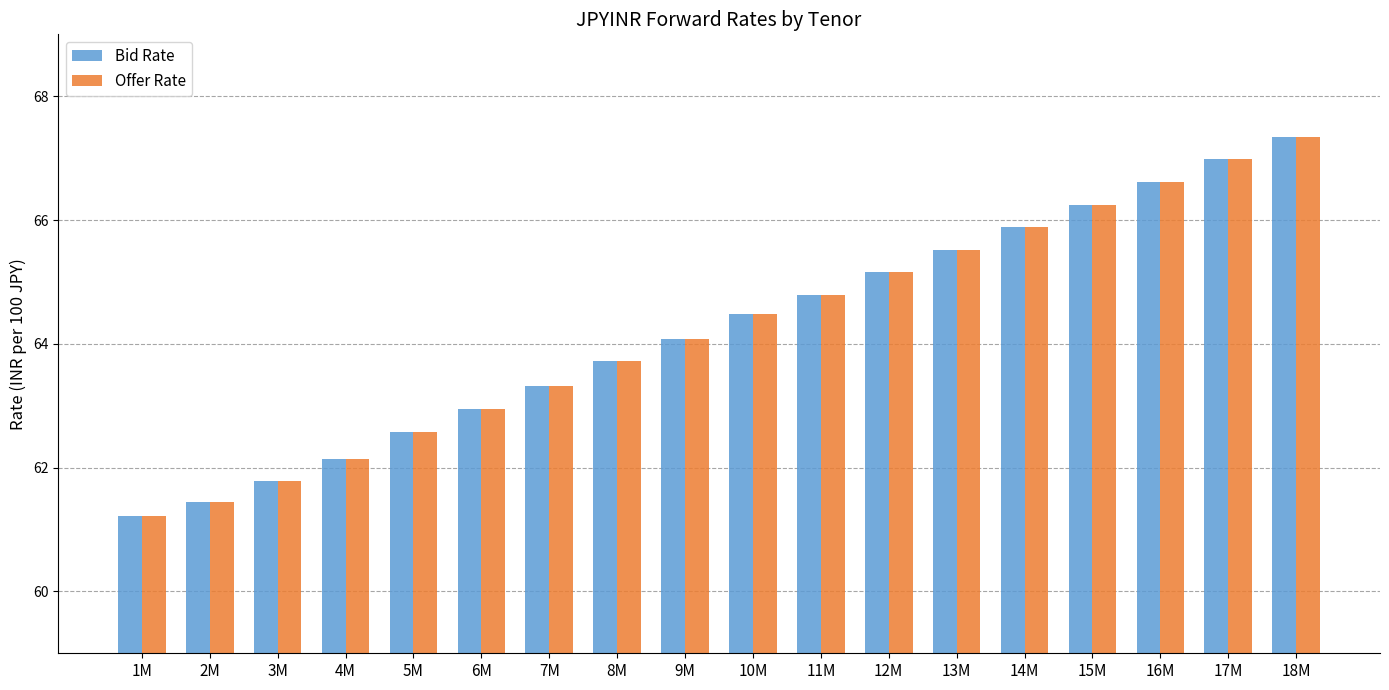

Reading left to right, transcribe all the data shown in this chart.

Bid Rate: 61.2	61.4	61.8	62.1	62.6	63.0	63.3	63.7	64.1	64.5	64.8	65.2	65.5	65.9	66.3	66.6	67.0	67.3
Offer Rate: 61.2	61.4	61.8	62.1	62.6	63.0	63.3	63.7	64.1	64.5	64.8	65.2	65.5	65.9	66.3	66.6	67.0	67.3